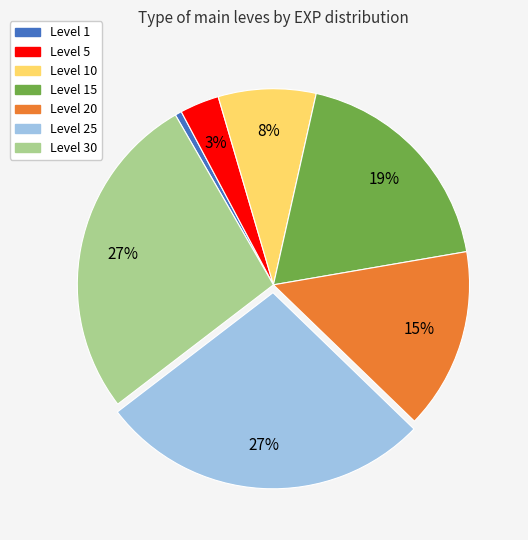

Count the number of slices in the pie.

7